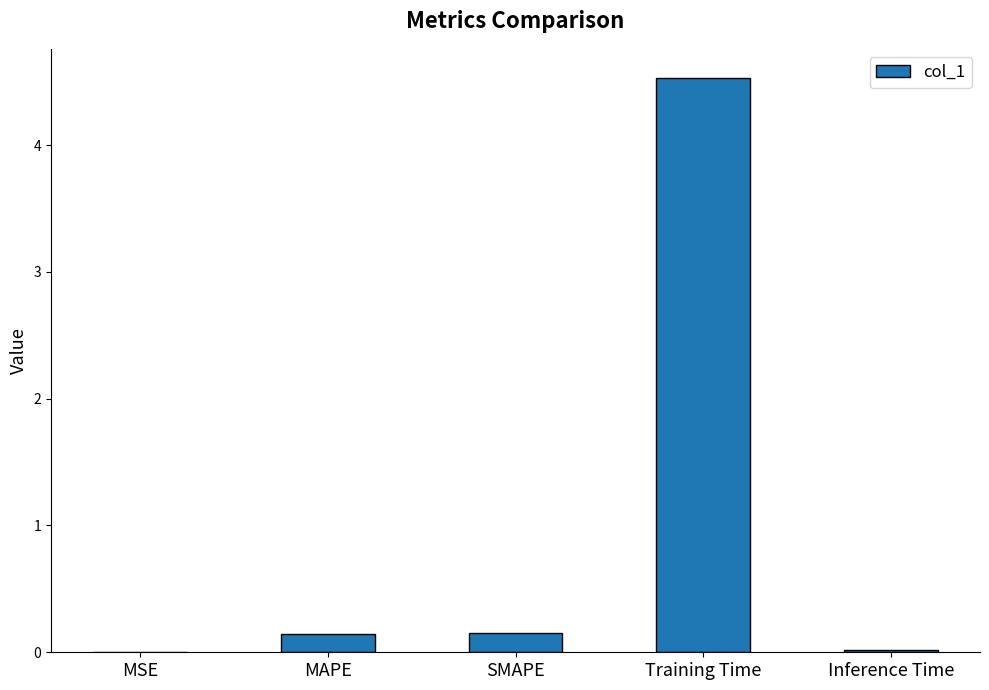

The value at Inference Time is 0.0. True or false?

True